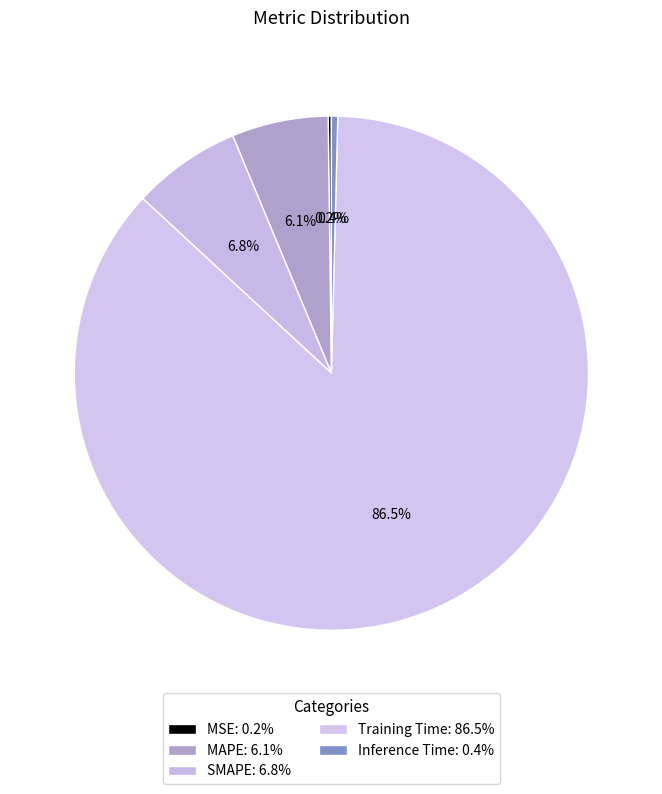

What is the total percentage of Training Time and MSE?

86.7%